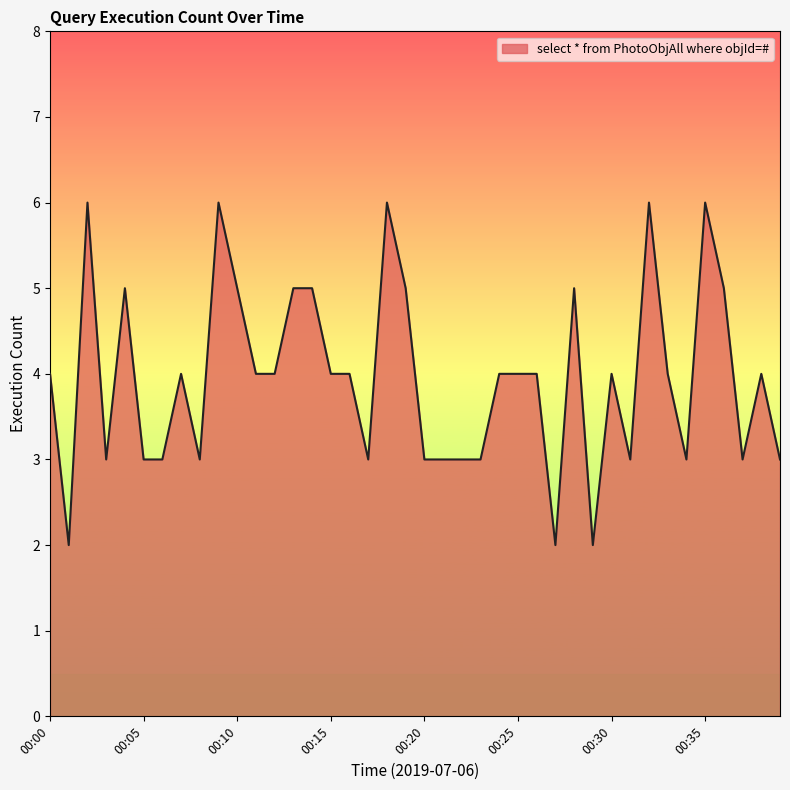

What is the difference between the maximum and minimum values?

4